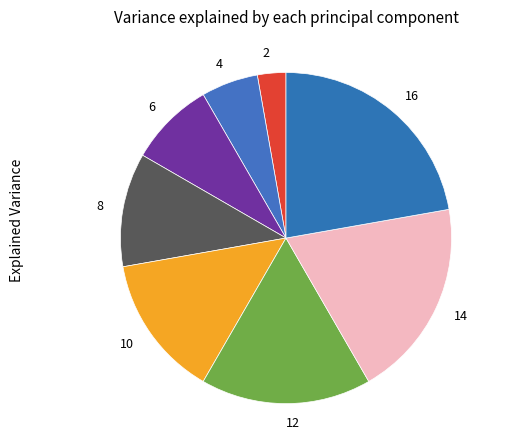

Which slice is the smallest?

2